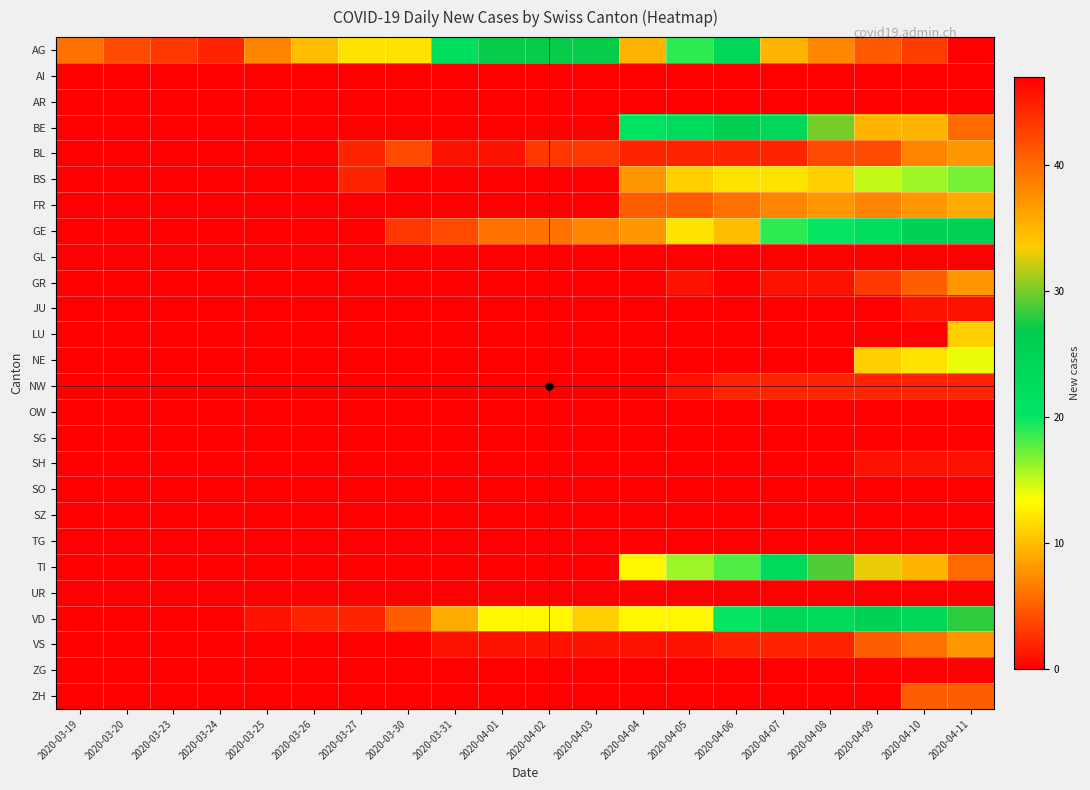

Reading left to right, what are all the values shown in this chart?

AG: 2020-03-19=6	2020-03-20=4	2020-03-23=3	2020-03-24=2	2020-03-25=7	2020-03-26=10	2020-03-27=12	2020-03-30=12	2020-03-31=22	2020-04-01=27	2020-04-02=27	2020-04-03=27	2020-04-04=35	2020-04-05=19	2020-04-06=24	2020-04-07=35	2020-04-08=38	2020-04-09=41	2020-04-10=43	2020-04-11=47
AI: 2020-03-19=0	2020-03-20=0	2020-03-23=0	2020-03-24=0	2020-03-25=0	2020-03-26=0	2020-03-27=0	2020-03-30=0	2020-03-31=0	2020-04-01=0	2020-04-02=0	2020-04-03=0	2020-04-04=0	2020-04-05=0	2020-04-06=0	2020-04-07=0	2020-04-08=0	2020-04-09=0	2020-04-10=0	2020-04-11=0
AR: 2020-03-19=0	2020-03-20=0	2020-03-23=0	2020-03-24=0	2020-03-25=0	2020-03-26=0	2020-03-27=0	2020-03-30=0	2020-03-31=0	2020-04-01=0	2020-04-02=0	2020-04-03=0	2020-04-04=0	2020-04-05=0	2020-04-06=0	2020-04-07=0	2020-04-08=0	2020-04-09=0	2020-04-10=0	2020-04-11=0
BE: 2020-03-19=0	2020-03-20=0	2020-03-23=0	2020-03-24=0	2020-03-25=0	2020-03-26=0	2020-03-27=0	2020-03-30=0	2020-03-31=0	2020-04-01=0	2020-04-02=0	2020-04-03=0	2020-04-04=21	2020-04-05=23	2020-04-06=26	2020-04-07=24	2020-04-08=30	2020-04-09=35	2020-04-10=35	2020-04-11=40
BL: 2020-03-19=0	2020-03-20=0	2020-03-23=0	2020-03-24=0	2020-03-25=0	2020-03-26=0	2020-03-27=2	2020-03-30=4	2020-03-31=1	2020-04-01=1	2020-04-02=3	2020-04-03=3	2020-04-04=2	2020-04-05=2	2020-04-06=2	2020-04-07=2	2020-04-08=4	2020-04-09=4	2020-04-10=7	2020-04-11=8
BS: 2020-03-19=0	2020-03-20=0	2020-03-23=0	2020-03-24=0	2020-03-25=0	2020-03-26=0	2020-03-27=2	2020-03-30=0	2020-03-31=0	2020-04-01=0	2020-04-02=0	2020-04-03=0	2020-04-04=8	2020-04-05=11	2020-04-06=12	2020-04-07=12	2020-04-08=11	2020-04-09=15	2020-04-10=16	2020-04-11=17
FR: 2020-03-19=0	2020-03-20=0	2020-03-23=0	2020-03-24=0	2020-03-25=0	2020-03-26=0	2020-03-27=0	2020-03-30=0	2020-03-31=0	2020-04-01=0	2020-04-02=0	2020-04-03=0	2020-04-04=5	2020-04-05=5	2020-04-06=6	2020-04-07=7	2020-04-08=8	2020-04-09=7	2020-04-10=8	2020-04-11=9
GE: 2020-03-19=0	2020-03-20=0	2020-03-23=0	2020-03-24=0	2020-03-25=0	2020-03-26=0	2020-03-27=0	2020-03-30=3	2020-03-31=4	2020-04-01=6	2020-04-02=6	2020-04-03=7	2020-04-04=8	2020-04-05=12	2020-04-06=10	2020-04-07=19	2020-04-08=20	2020-04-09=22	2020-04-10=25	2020-04-11=25
GL: 2020-03-19=0	2020-03-20=0	2020-03-23=0	2020-03-24=0	2020-03-25=0	2020-03-26=0	2020-03-27=0	2020-03-30=0	2020-03-31=0	2020-04-01=0	2020-04-02=0	2020-04-03=0	2020-04-04=0	2020-04-05=0	2020-04-06=0	2020-04-07=0	2020-04-08=0	2020-04-09=0	2020-04-10=0	2020-04-11=0
GR: 2020-03-19=0	2020-03-20=0	2020-03-23=0	2020-03-24=0	2020-03-25=0	2020-03-26=0	2020-03-27=0	2020-03-30=0	2020-03-31=0	2020-04-01=0	2020-04-02=0	2020-04-03=0	2020-04-04=0	2020-04-05=1	2020-04-06=0	2020-04-07=1	2020-04-08=1	2020-04-09=3	2020-04-10=5	2020-04-11=8
JU: 2020-03-19=0	2020-03-20=0	2020-03-23=0	2020-03-24=0	2020-03-25=0	2020-03-26=0	2020-03-27=0	2020-03-30=0	2020-03-31=0	2020-04-01=0	2020-04-02=0	2020-04-03=0	2020-04-04=0	2020-04-05=0	2020-04-06=0	2020-04-07=0	2020-04-08=0	2020-04-09=0	2020-04-10=1	2020-04-11=1
LU: 2020-03-19=0	2020-03-20=0	2020-03-23=0	2020-03-24=0	2020-03-25=0	2020-03-26=0	2020-03-27=0	2020-03-30=0	2020-03-31=0	2020-04-01=0	2020-04-02=0	2020-04-03=0	2020-04-04=0	2020-04-05=0	2020-04-06=0	2020-04-07=0	2020-04-08=0	2020-04-09=0	2020-04-10=0	2020-04-11=11
NE: 2020-03-19=0	2020-03-20=0	2020-03-23=0	2020-03-24=0	2020-03-25=0	2020-03-26=0	2020-03-27=0	2020-03-30=0	2020-03-31=0	2020-04-01=0	2020-04-02=0	2020-04-03=0	2020-04-04=0	2020-04-05=0	2020-04-06=0	2020-04-07=0	2020-04-08=0	2020-04-09=11	2020-04-10=12	2020-04-11=14
NW: 2020-03-19=0	2020-03-20=0	2020-03-23=0	2020-03-24=0	2020-03-25=0	2020-03-26=0	2020-03-27=0	2020-03-30=0	2020-03-31=0	2020-04-01=0	2020-04-02=0	2020-04-03=0	2020-04-04=0	2020-04-05=1	2020-04-06=2	2020-04-07=2	2020-04-08=2	2020-04-09=2	2020-04-10=2	2020-04-11=2
OW: 2020-03-19=0	2020-03-20=0	2020-03-23=0	2020-03-24=0	2020-03-25=0	2020-03-26=0	2020-03-27=0	2020-03-30=0	2020-03-31=0	2020-04-01=0	2020-04-02=0	2020-04-03=0	2020-04-04=0	2020-04-05=0	2020-04-06=0	2020-04-07=0	2020-04-08=0	2020-04-09=0	2020-04-10=0	2020-04-11=0
SG: 2020-03-19=0	2020-03-20=0	2020-03-23=0	2020-03-24=0	2020-03-25=0	2020-03-26=0	2020-03-27=0	2020-03-30=0	2020-03-31=0	2020-04-01=0	2020-04-02=0	2020-04-03=0	2020-04-04=0	2020-04-05=0	2020-04-06=0	2020-04-07=0	2020-04-08=0	2020-04-09=0	2020-04-10=0	2020-04-11=0
SH: 2020-03-19=0	2020-03-20=0	2020-03-23=0	2020-03-24=0	2020-03-25=0	2020-03-26=0	2020-03-27=0	2020-03-30=0	2020-03-31=0	2020-04-01=0	2020-04-02=0	2020-04-03=0	2020-04-04=0	2020-04-05=0	2020-04-06=0	2020-04-07=0	2020-04-08=0	2020-04-09=1	2020-04-10=1	2020-04-11=1
SO: 2020-03-19=0	2020-03-20=0	2020-03-23=0	2020-03-24=0	2020-03-25=0	2020-03-26=0	2020-03-27=0	2020-03-30=0	2020-03-31=0	2020-04-01=0	2020-04-02=0	2020-04-03=0	2020-04-04=0	2020-04-05=0	2020-04-06=0	2020-04-07=0	2020-04-08=0	2020-04-09=0	2020-04-10=0	2020-04-11=0
SZ: 2020-03-19=0	2020-03-20=0	2020-03-23=0	2020-03-24=0	2020-03-25=0	2020-03-26=0	2020-03-27=0	2020-03-30=0	2020-03-31=0	2020-04-01=0	2020-04-02=0	2020-04-03=0	2020-04-04=0	2020-04-05=0	2020-04-06=0	2020-04-07=0	2020-04-08=0	2020-04-09=0	2020-04-10=0	2020-04-11=0
TG: 2020-03-19=0	2020-03-20=0	2020-03-23=0	2020-03-24=0	2020-03-25=0	2020-03-26=0	2020-03-27=0	2020-03-30=0	2020-03-31=0	2020-04-01=0	2020-04-02=0	2020-04-03=0	2020-04-04=0	2020-04-05=0	2020-04-06=0	2020-04-07=0	2020-04-08=0	2020-04-09=0	2020-04-10=0	2020-04-11=0
TI: 2020-03-19=0	2020-03-20=0	2020-03-23=0	2020-03-24=0	2020-03-25=0	2020-03-26=0	2020-03-27=0	2020-03-30=0	2020-03-31=0	2020-04-01=0	2020-04-02=0	2020-04-03=0	2020-04-04=13	2020-04-05=16	2020-04-06=18	2020-04-07=23	2020-04-08=29	2020-04-09=33	2020-04-10=35	2020-04-11=40
UR: 2020-03-19=0	2020-03-20=0	2020-03-23=0	2020-03-24=0	2020-03-25=0	2020-03-26=0	2020-03-27=0	2020-03-30=0	2020-03-31=0	2020-04-01=0	2020-04-02=0	2020-04-03=0	2020-04-04=0	2020-04-05=0	2020-04-06=0	2020-04-07=0	2020-04-08=0	2020-04-09=0	2020-04-10=0	2020-04-11=0
VD: 2020-03-19=0	2020-03-20=0	2020-03-23=0	2020-03-24=0	2020-03-25=1	2020-03-26=2	2020-03-27=2	2020-03-30=5	2020-03-31=9	2020-04-01=13	2020-04-02=13	2020-04-03=11	2020-04-04=13	2020-04-05=13	2020-04-06=20	2020-04-07=24	2020-04-08=23	2020-04-09=25	2020-04-10=24	2020-04-11=28
VS: 2020-03-19=0	2020-03-20=0	2020-03-23=0	2020-03-24=0	2020-03-25=0	2020-03-26=0	2020-03-27=0	2020-03-30=0	2020-03-31=1	2020-04-01=1	2020-04-02=1	2020-04-03=1	2020-04-04=1	2020-04-05=1	2020-04-06=2	2020-04-07=2	2020-04-08=2	2020-04-09=5	2020-04-10=6	2020-04-11=8
ZG: 2020-03-19=0	2020-03-20=0	2020-03-23=0	2020-03-24=0	2020-03-25=0	2020-03-26=0	2020-03-27=0	2020-03-30=0	2020-03-31=0	2020-04-01=0	2020-04-02=0	2020-04-03=0	2020-04-04=0	2020-04-05=0	2020-04-06=0	2020-04-07=0	2020-04-08=0	2020-04-09=0	2020-04-10=0	2020-04-11=0
ZH: 2020-03-19=0	2020-03-20=0	2020-03-23=0	2020-03-24=0	2020-03-25=0	2020-03-26=0	2020-03-27=0	2020-03-30=0	2020-03-31=0	2020-04-01=0	2020-04-02=0	2020-04-03=0	2020-04-04=0	2020-04-05=0	2020-04-06=0	2020-04-07=0	2020-04-08=0	2020-04-09=0	2020-04-10=5	2020-04-11=5